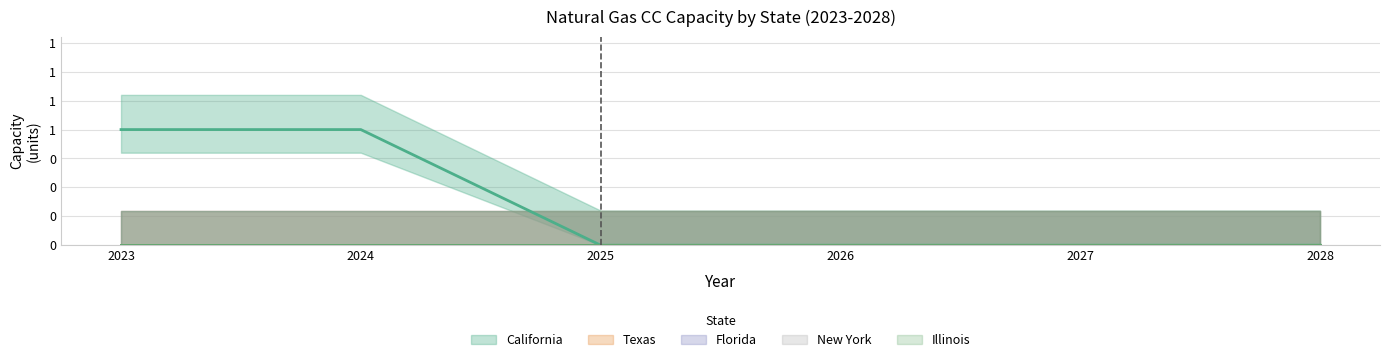

Which has a higher value, 2024 or 2028?

2024